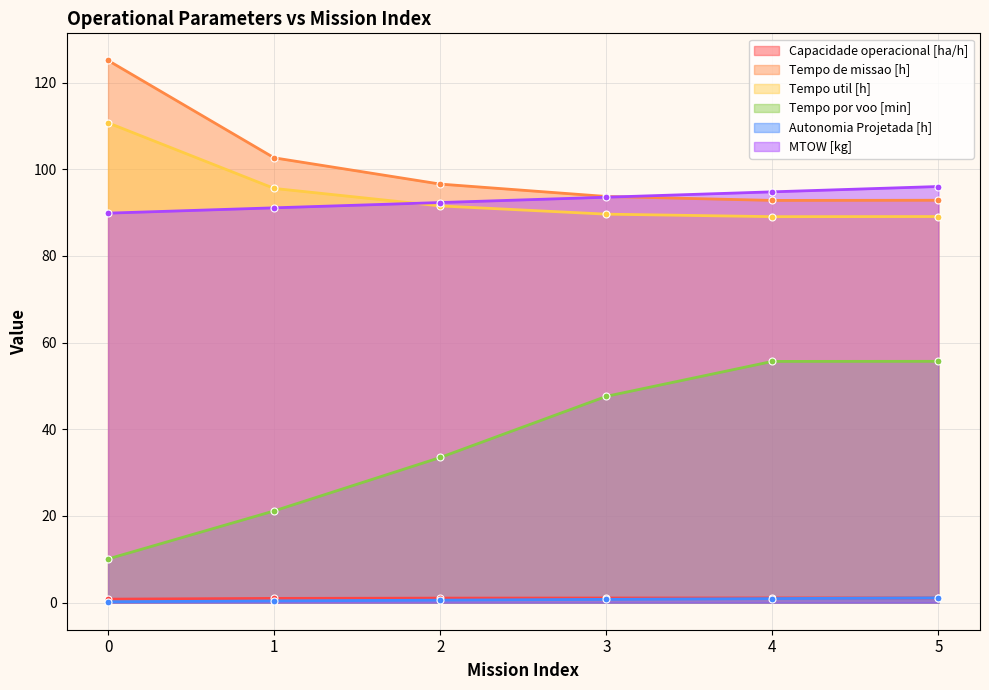

What are all the series names shown in the legend?

Capacidade operacional [ha/h], Tempo de missao [h], Tempo util [h], Tempo por voo [min], Autonomia Projetada [h], MTOW [kg]